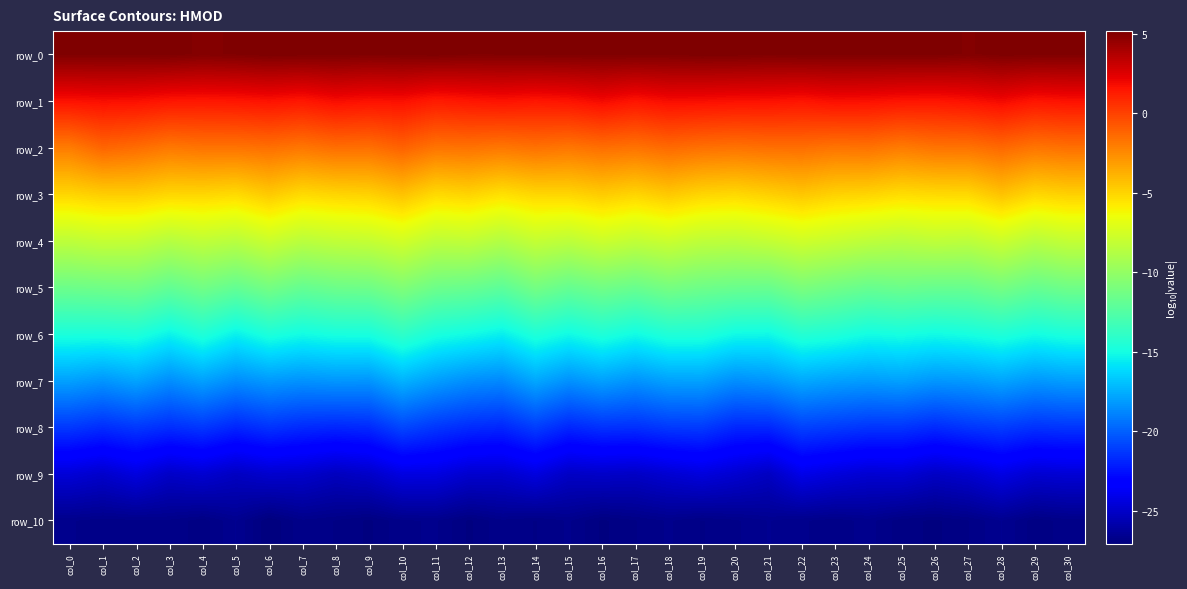

What is the total value across all series at col_22?

-121.9